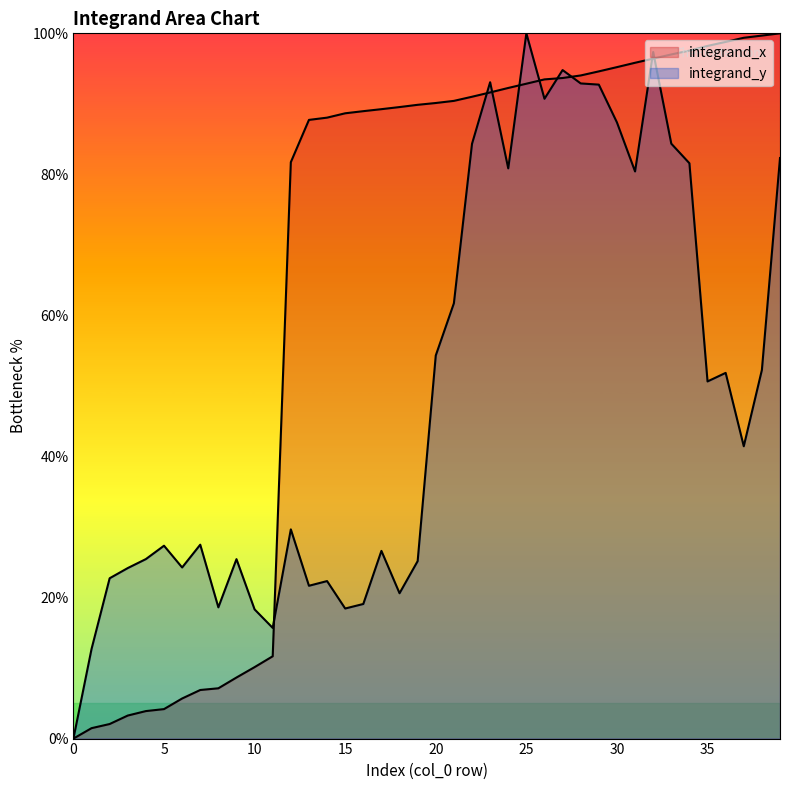

Reading right to left, extract all data points from this chart.

integrand_x: 100.0	99.7	99.4	98.8	98.2	97.6	97.0	96.4	95.8	95.2	94.6	94.0	93.7	93.5	92.9	92.3	91.6	91.0	90.4	90.1	89.9	89.5	89.2	89.0	88.7	88.0	87.7	81.7	11.7	10.1	8.7	7.1	6.9	5.7	4.2	3.9	3.3	2.1	1.5	0.0
integrand_y: 82.3	52.3	41.4	51.9	50.6	81.6	84.4	97.4	80.4	87.4	92.7	92.9	94.8	90.7	100.0	80.8	93.1	84.3	61.7	54.3	25.2	20.6	26.6	19.1	18.4	22.3	21.7	29.7	15.7	18.3	25.4	18.6	27.5	24.3	27.3	25.5	24.2	22.7	12.7	0.0